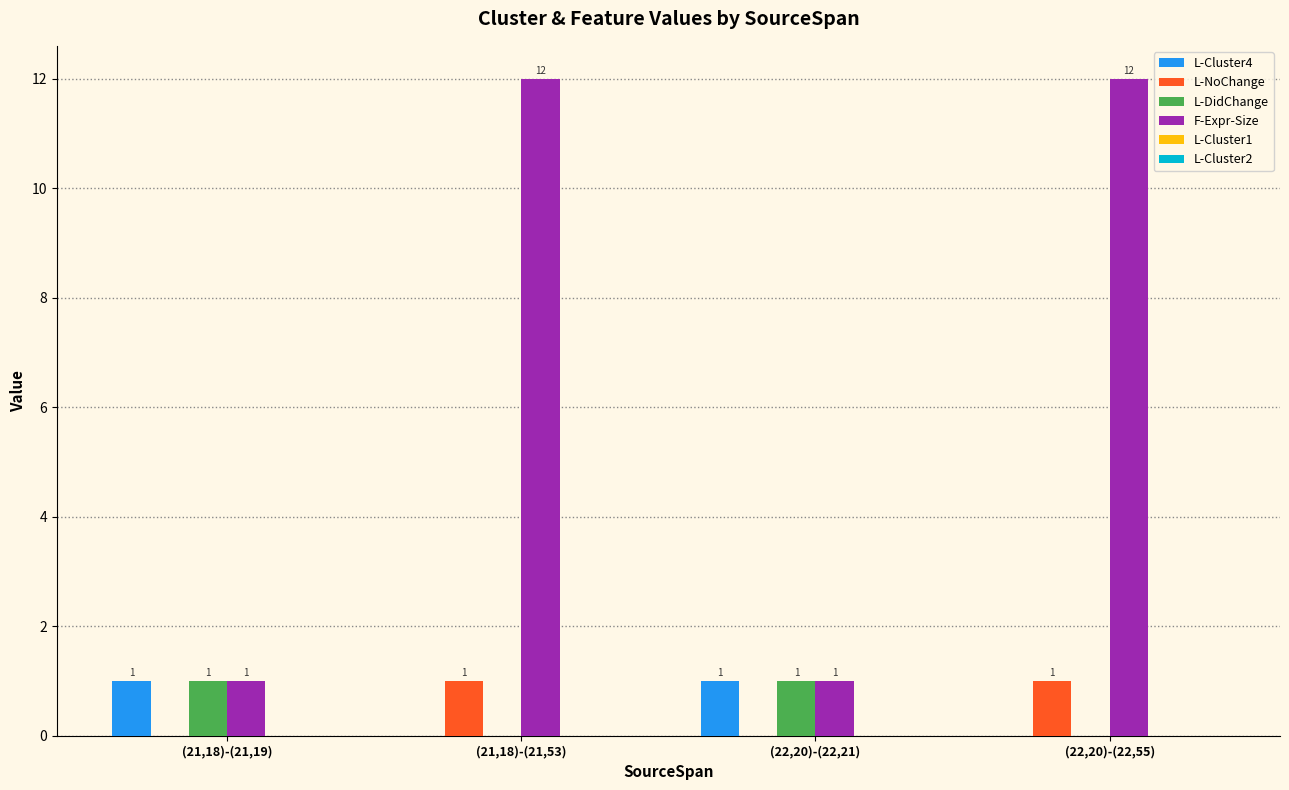

The L-DidChange series shows 0 at (22,20)-(22,55). True or false?

True